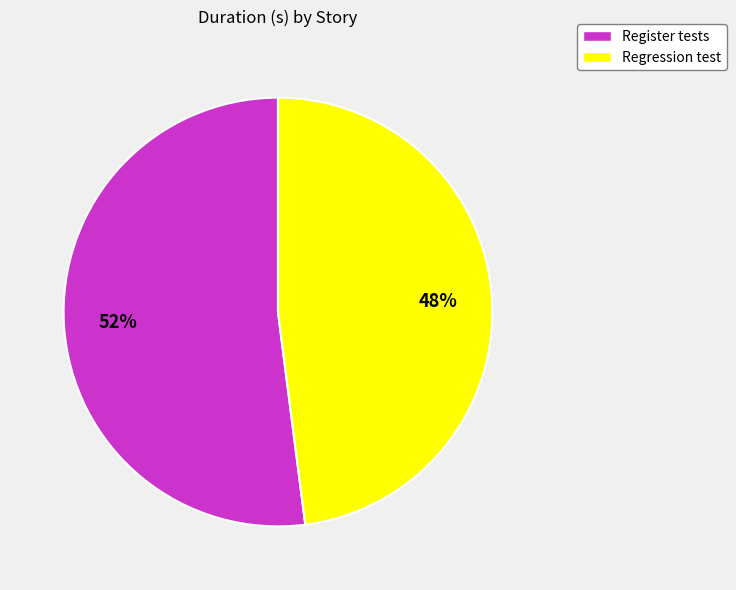

Is it true that Regression test is 48% of the pie?

True